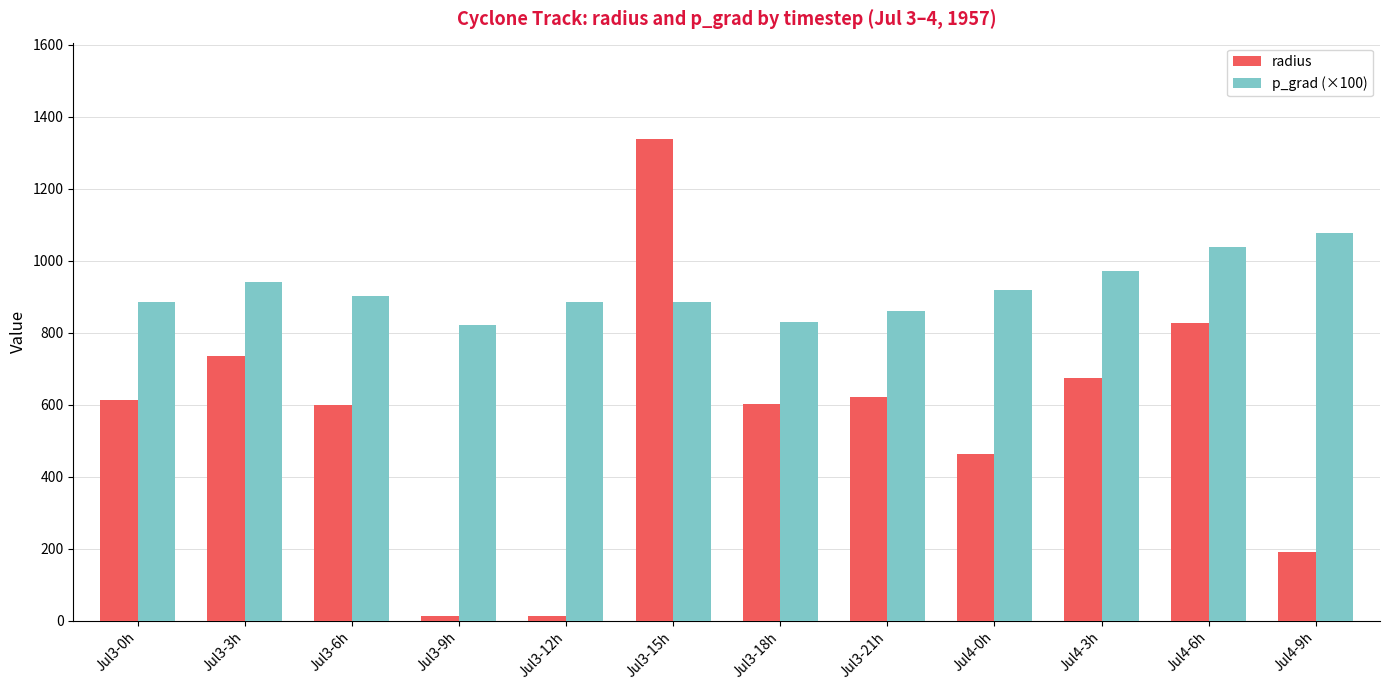

How many bars are there in each group?

2